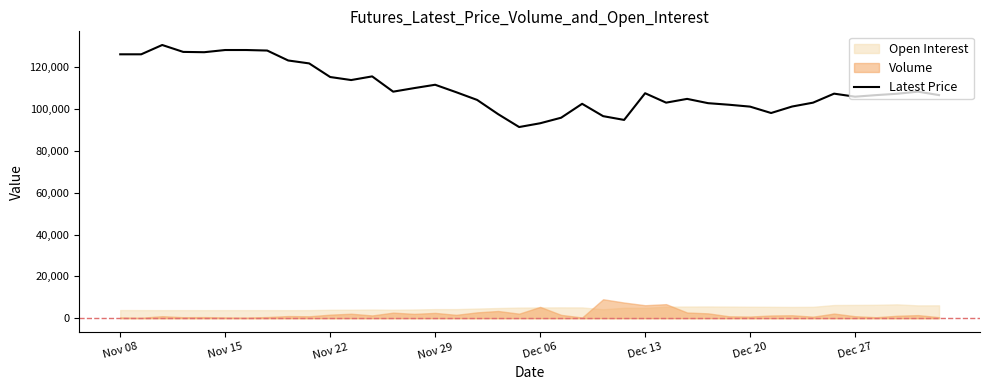

What is the lowest value of the Latest Price series?

91350